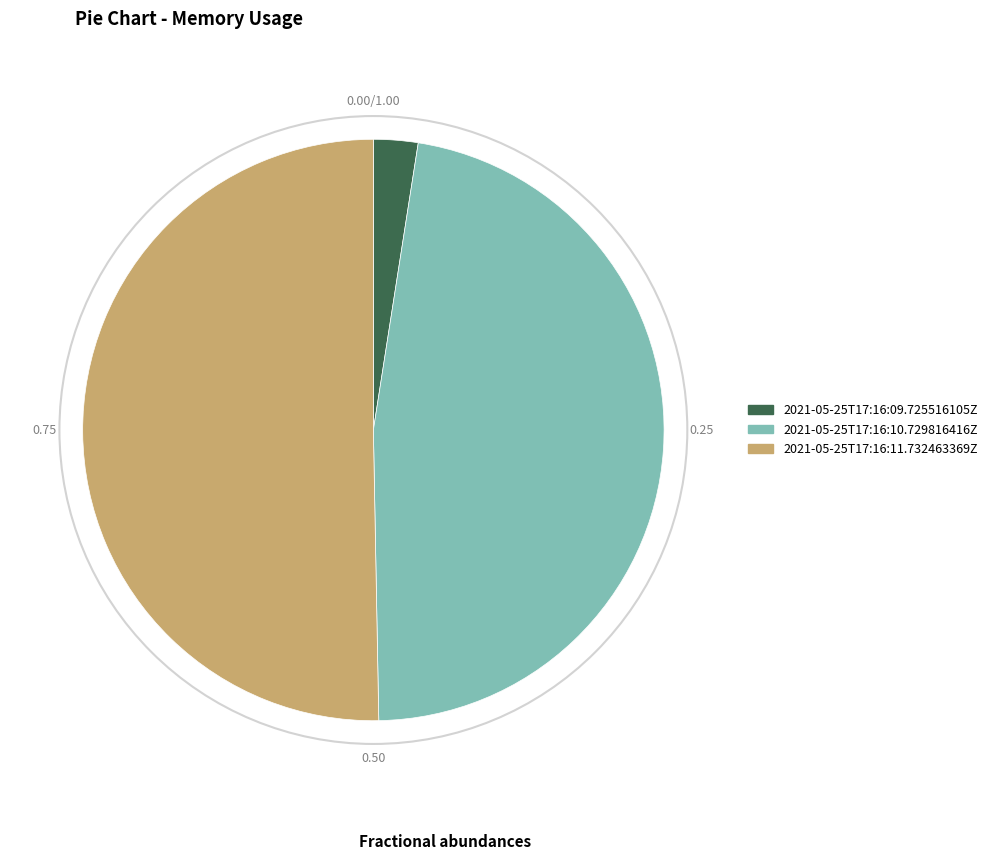

Which has a higher value, 2021-05-25T17:16:11.732463369Z or 2021-05-25T17:16:09.725516105Z?

2021-05-25T17:16:11.732463369Z